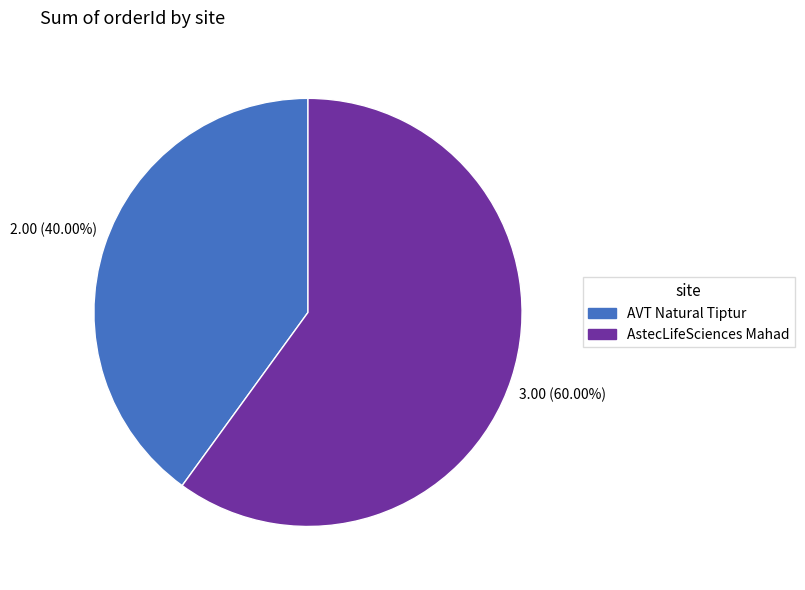

Which category has the smallest portion of the pie?

AVT Natural Tiptur